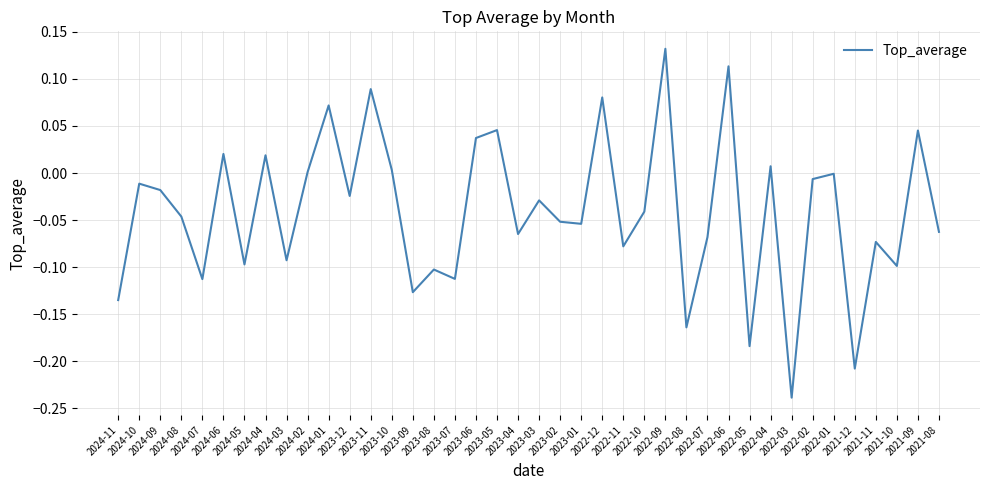

Is it true that the value at 2024-03 is -0.1?

True